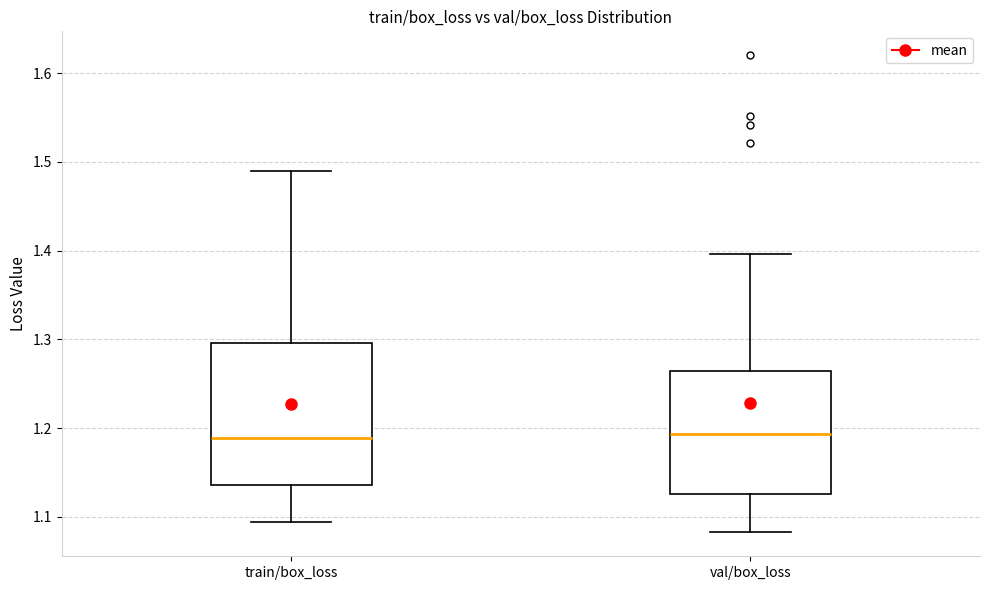

Which box is the tallest, from its lower edge to its upper edge?

train/box_loss